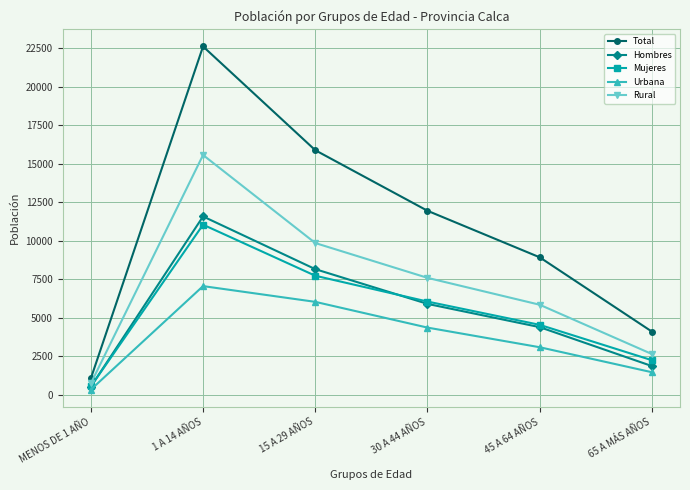

What is the sum of all Urbana values?

22287